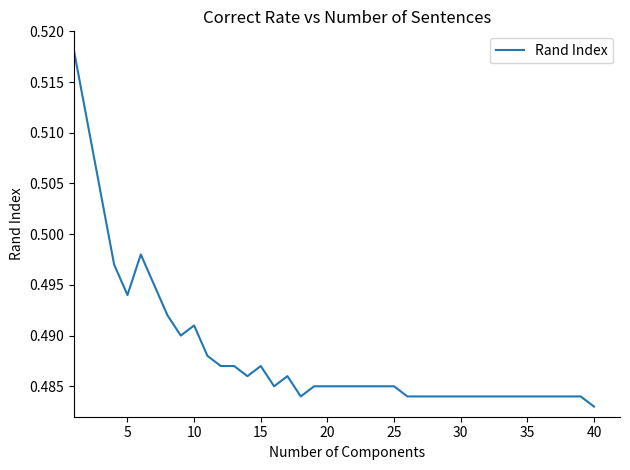

Reading right to left, extract all data points from this chart.

0.5	0.5	0.5	0.5	0.5	0.5	0.5	0.5	0.5	0.5	0.5	0.5	0.5	0.5	0.5	0.5	0.5	0.5	0.5	0.5	0.5	0.5	0.5	0.5	0.5	0.5	0.5	0.5	0.5	0.5	0.5	0.5	0.5	0.5	0.5	0.5	0.5	0.5	0.5	0.5